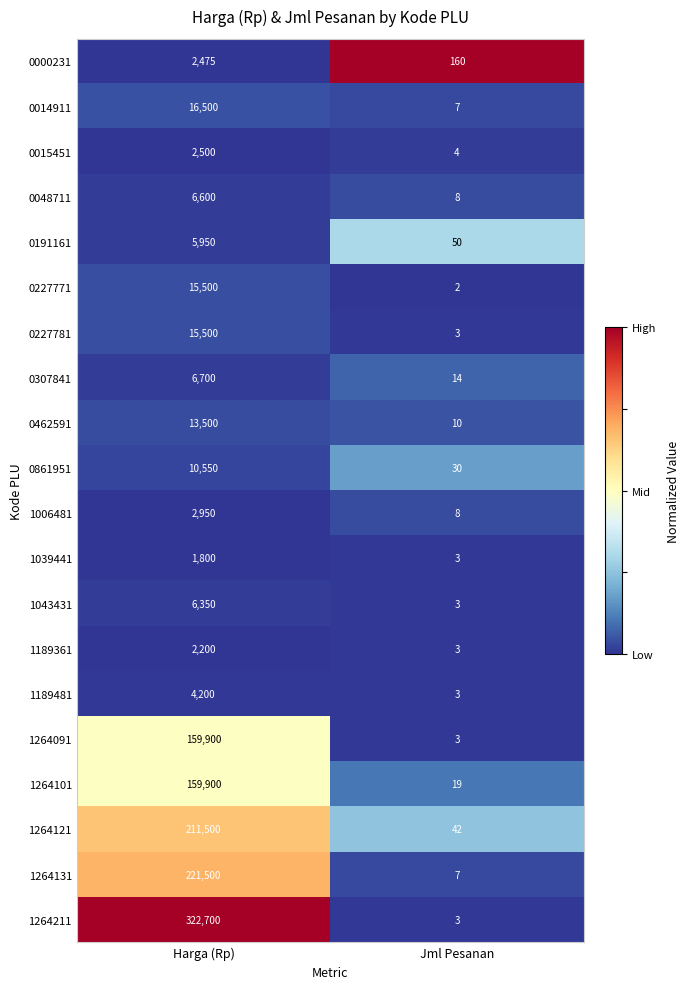

At which category is the sum across all series the highest?

Harga (Rp)